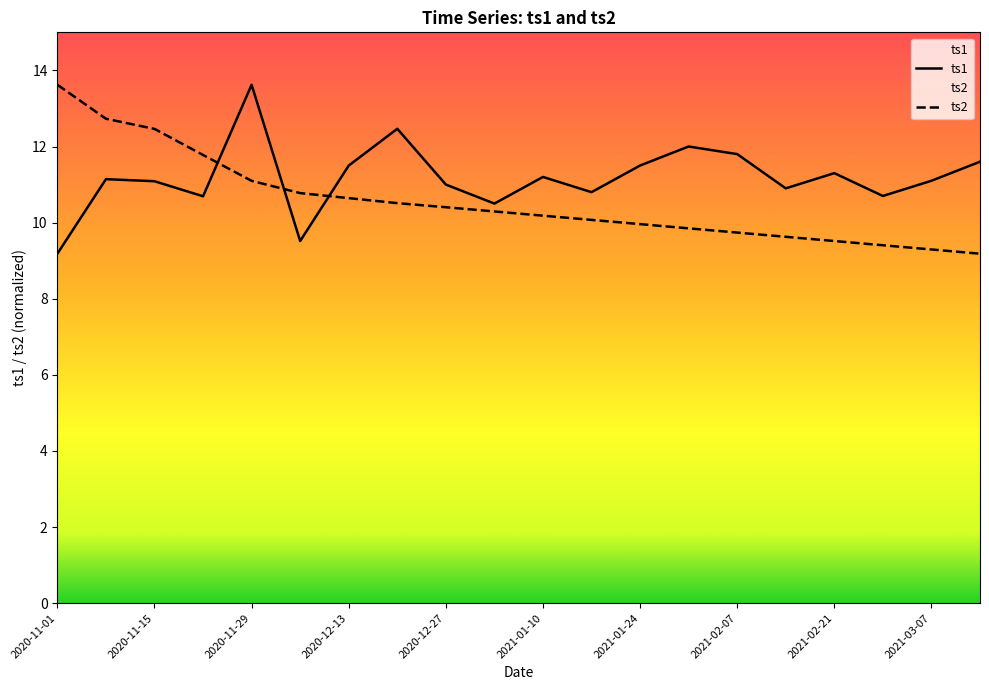

What is the value of the ts2 point at the 7th from the left?

10.6